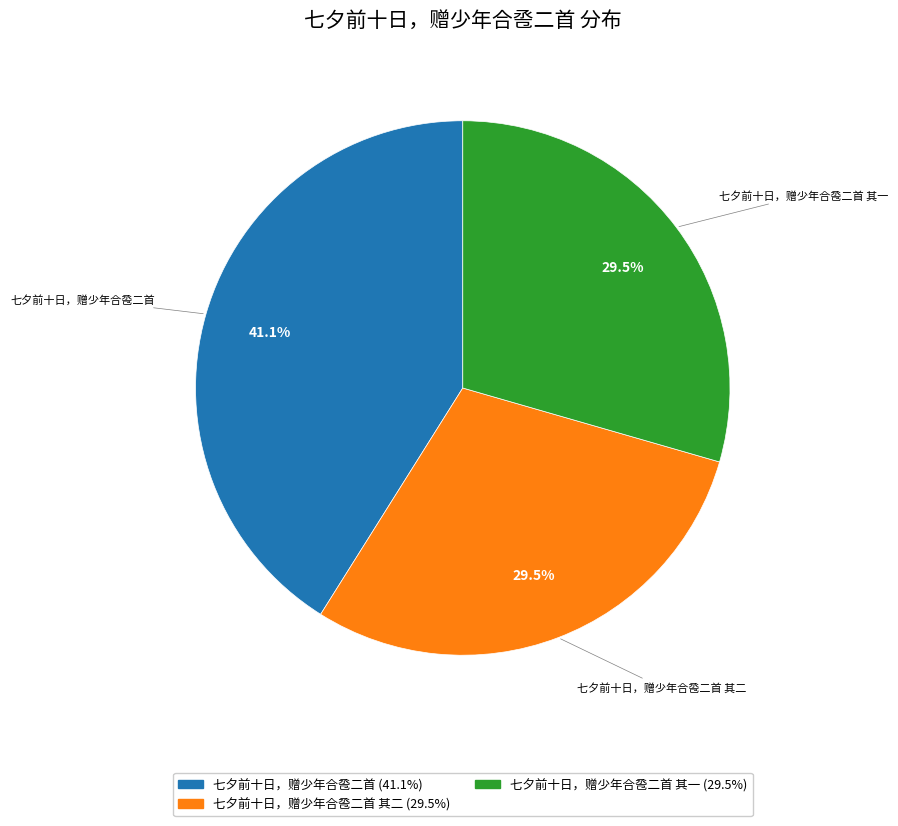

Is there a majority slice in this chart?

No